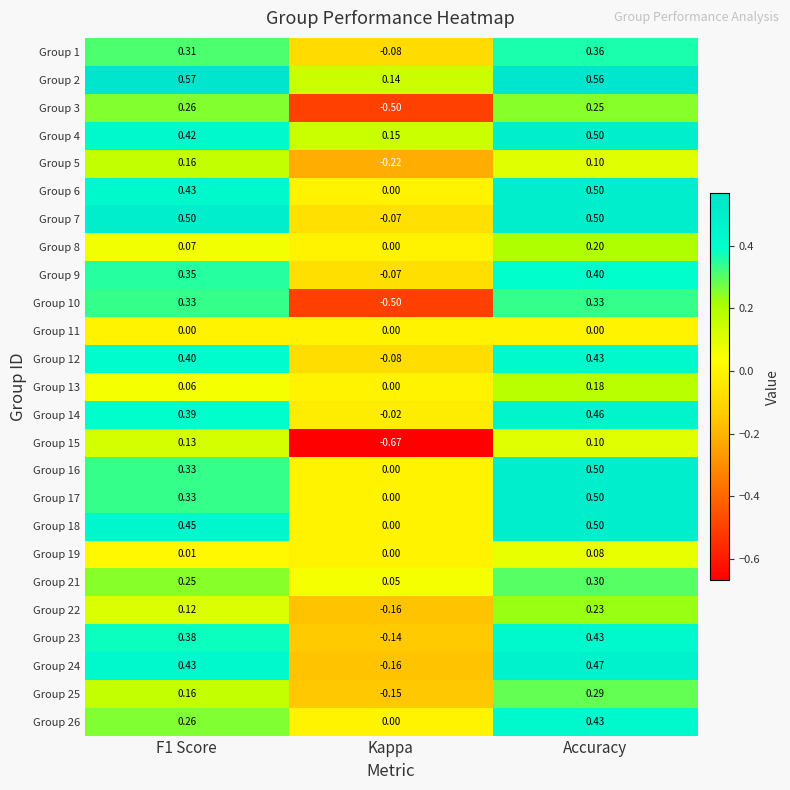

How many series are shown in this chart?

25